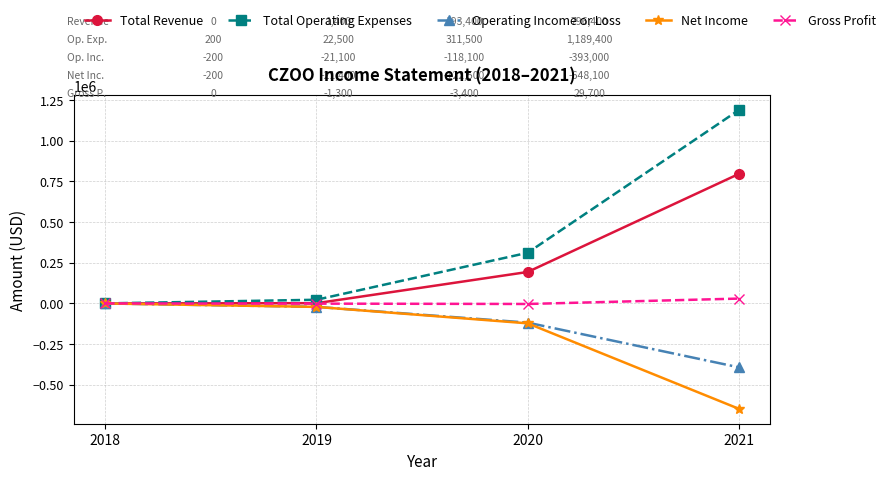

Which series has the largest range (max minus min)?

Total Operating Expenses